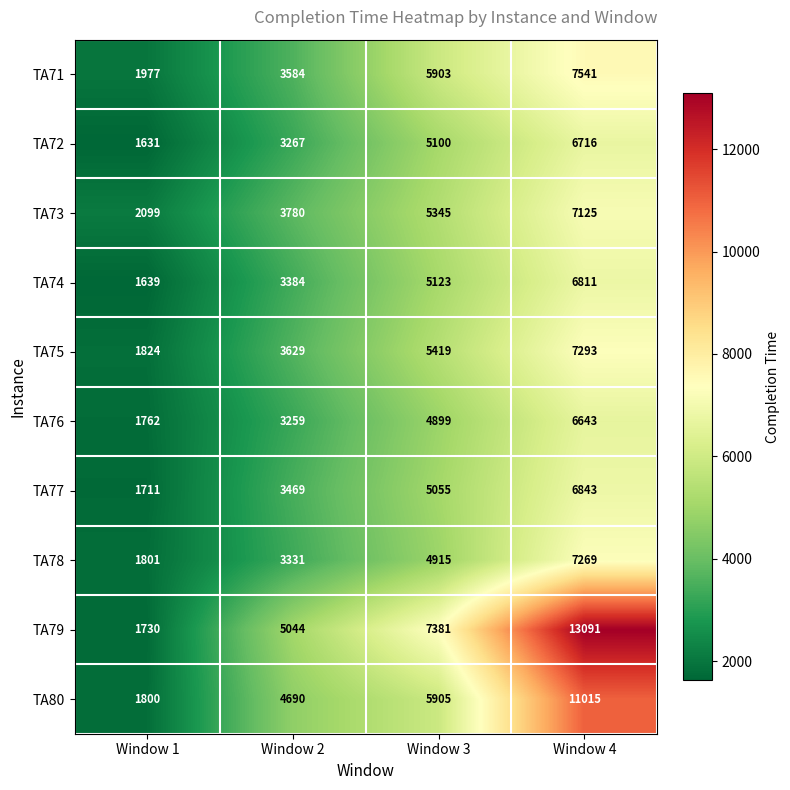

At which category is the sum across all series the highest?

Window 4